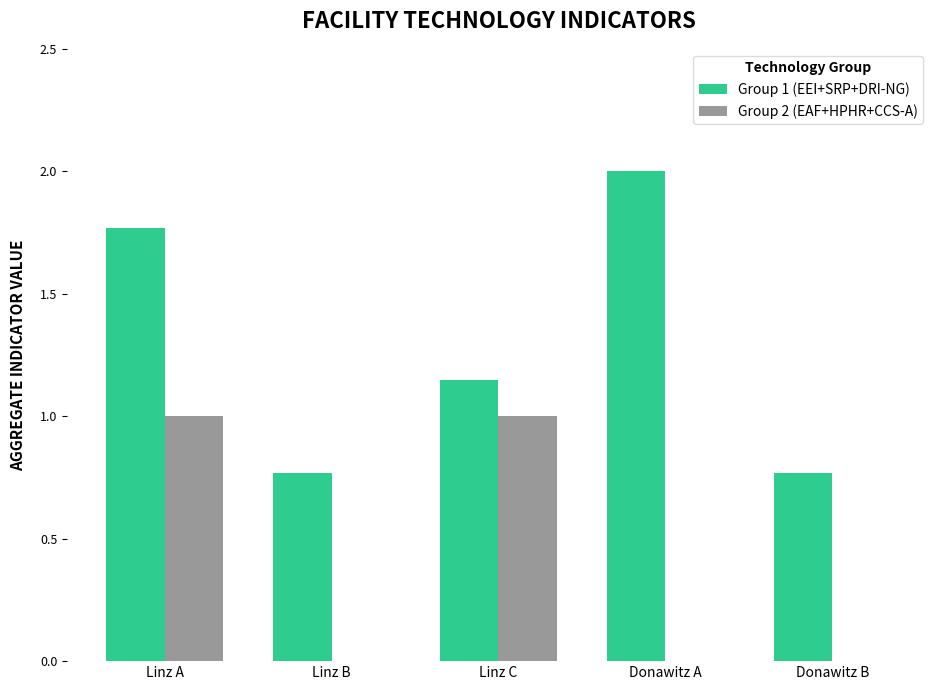

Count the number of data series in this chart.

2